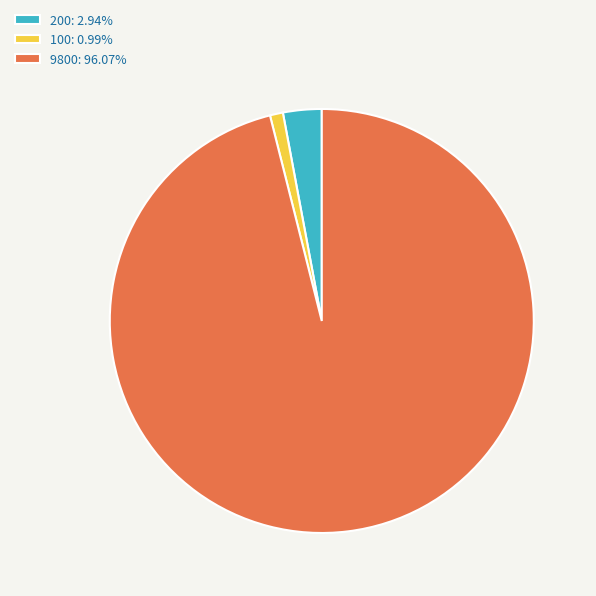

Between 200 and 100, which is larger?

200